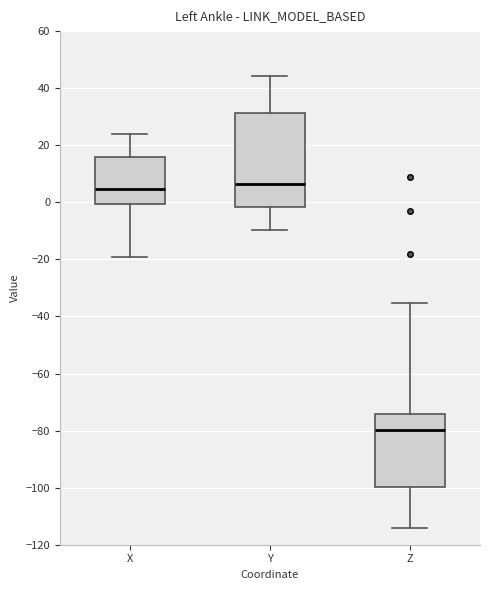

Where is the upper edge of the box for X on the y-axis? The values are not printed on the chart, so give them approximately, as read against the axis.

16